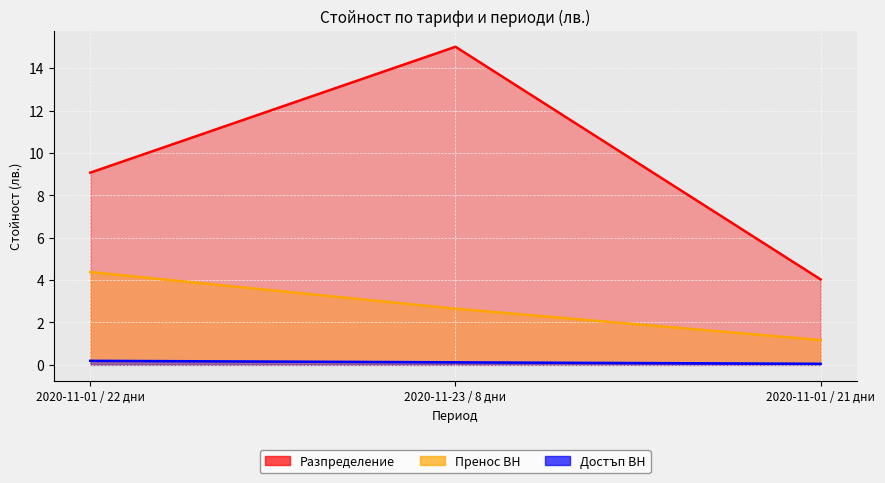

What are all the series names shown in the legend?

Разпределение, Пренос ВН, Достъп ВН